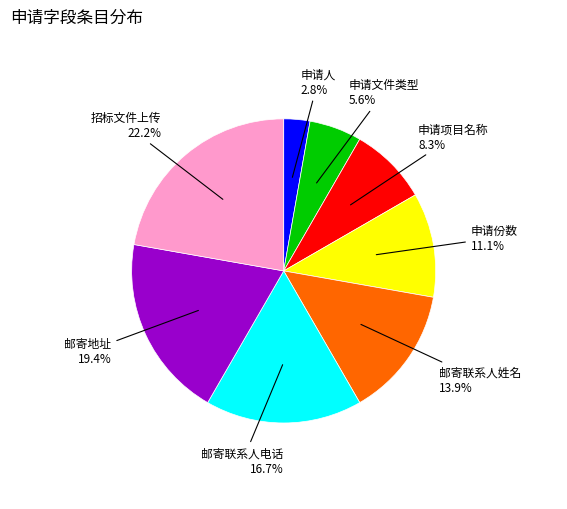

Does any single category account for the majority?

No